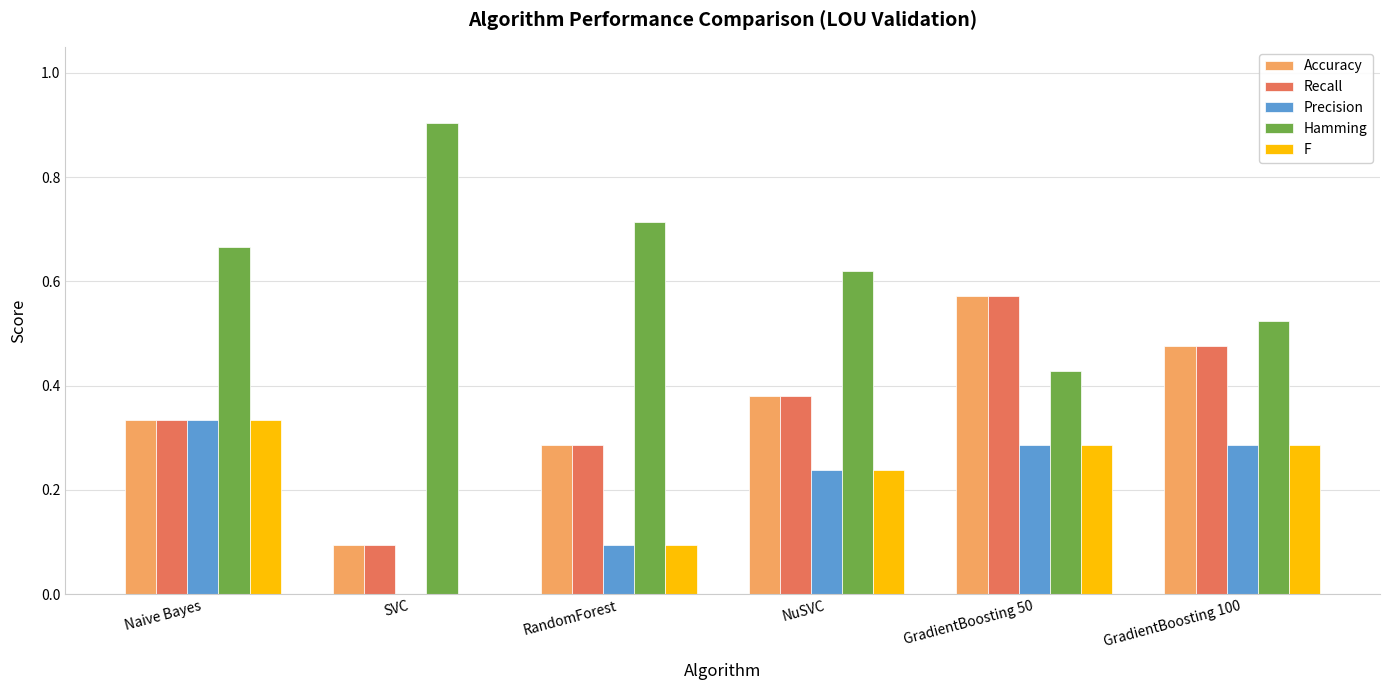

Are the bars horizontal?

No